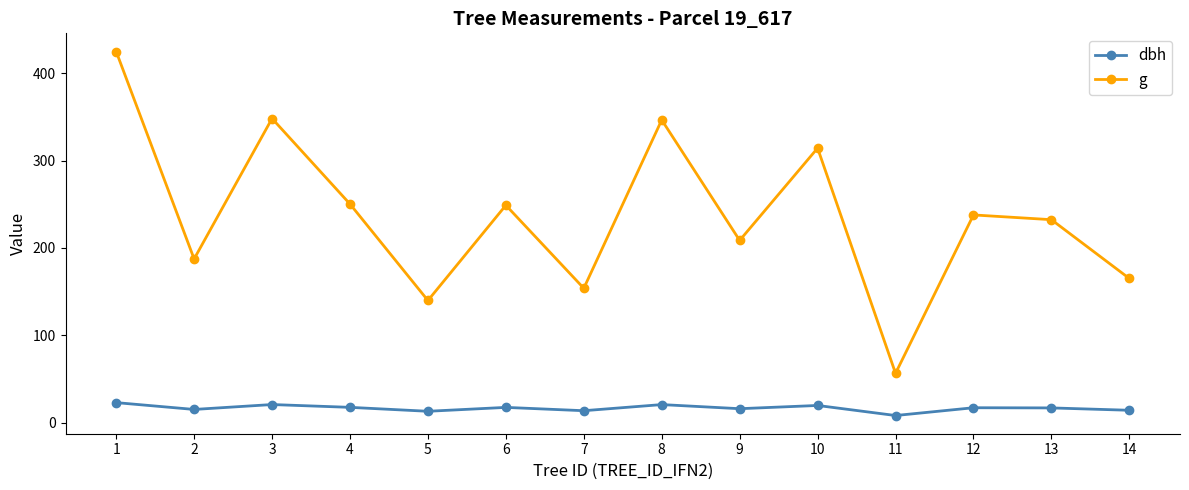

Which series has the widest spread of values?

g